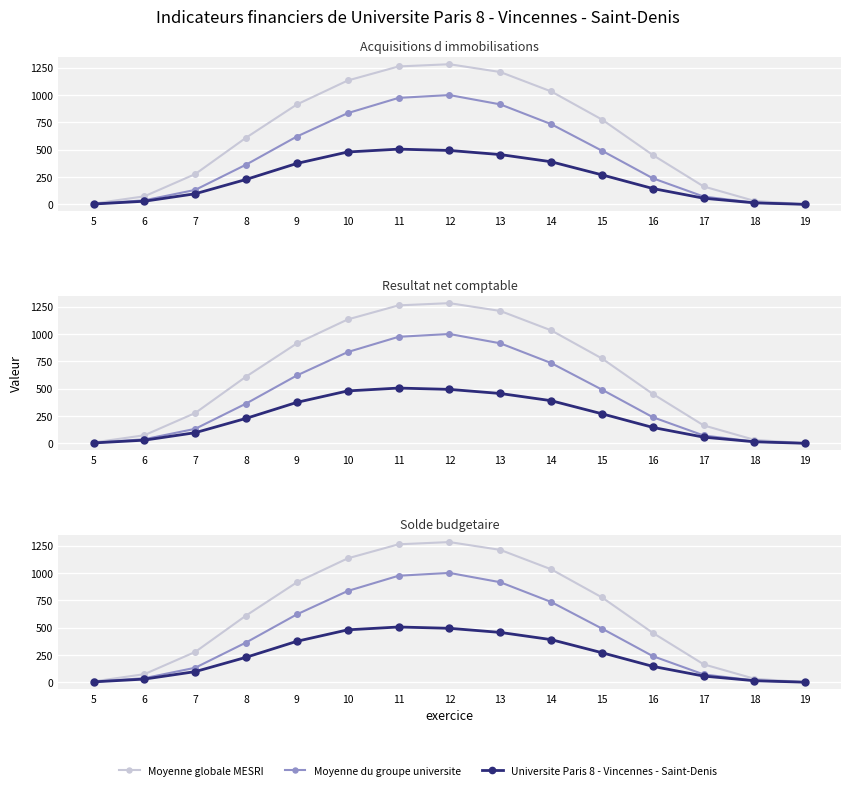

What are all the series names shown in the legend?

Moyenne globale MESRI, Moyenne du groupe universite, Universite Paris 8 - Vincennes - Saint-Denis